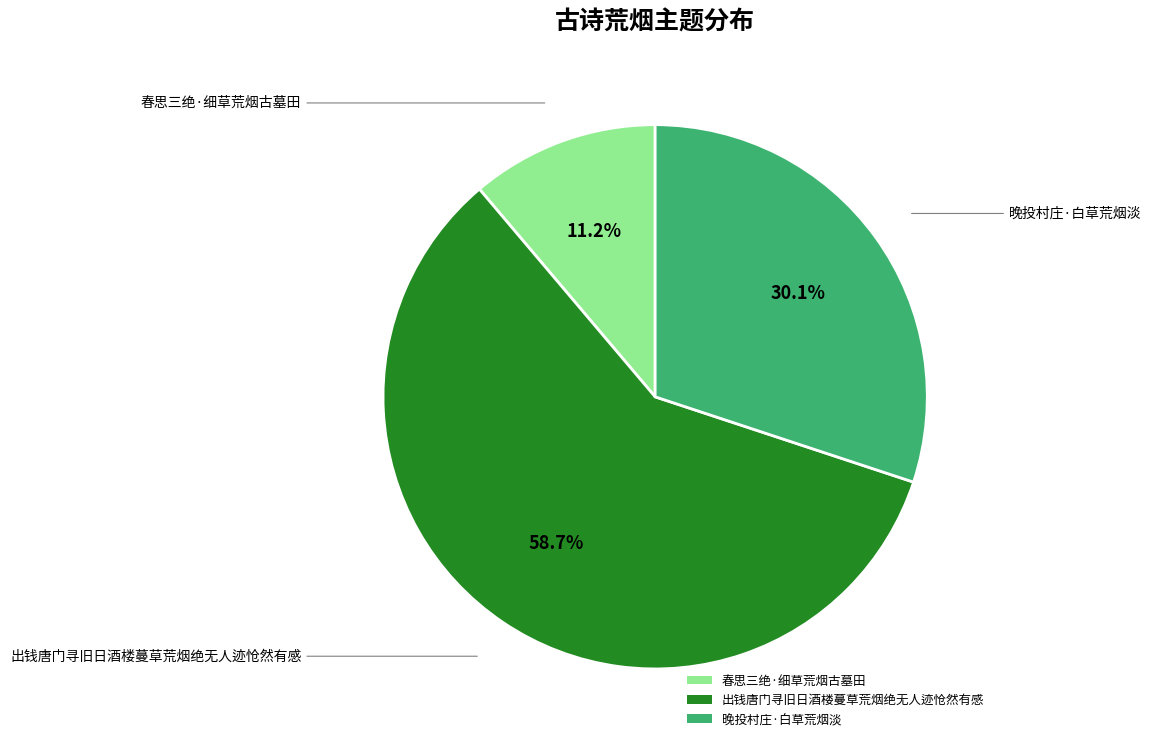

Rank the categories by value from lowest to highest.

春思三绝·细草荒烟古墓田, 晚投村庄·白草荒烟淡, 出钱唐门寻旧日酒楼蔓草荒烟绝无人迹怆然有感